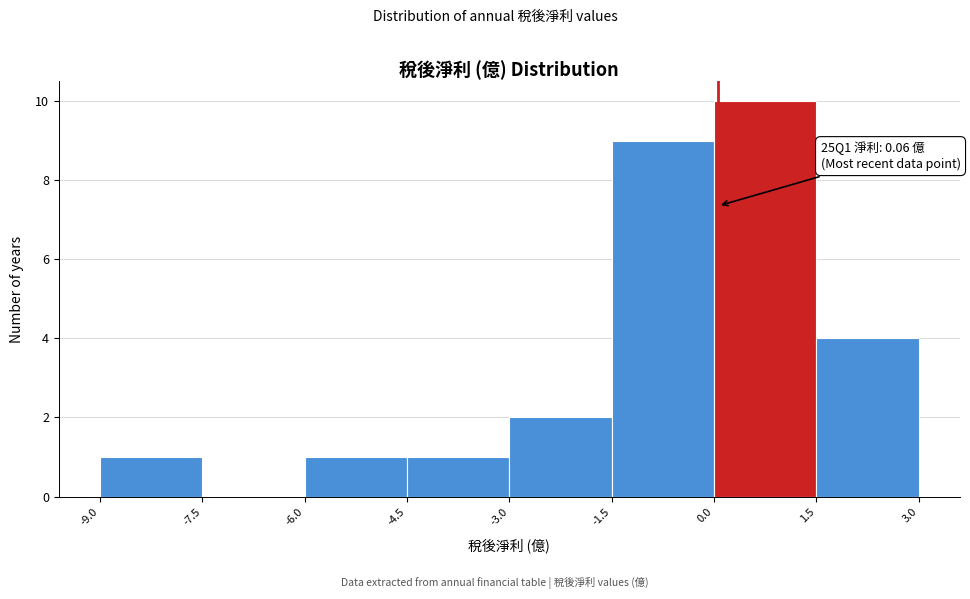

Which range on the x-axis has the tallest bar?

0.0 to 1.5